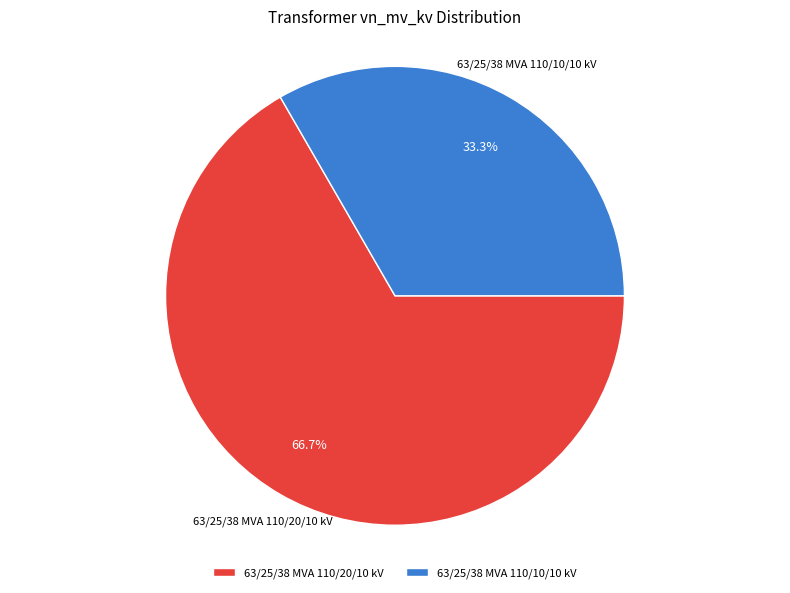

What percentage is the 63/25/38 MVA 110/20/10 kV slice, to the nearest percent?

67%